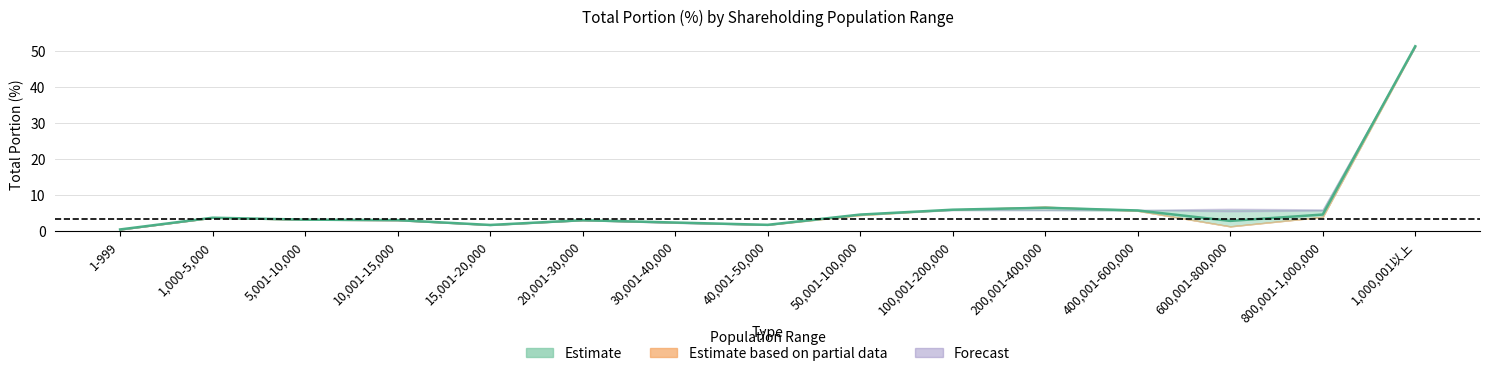

How many values in the total portion 20170616 series exceed 3?

10